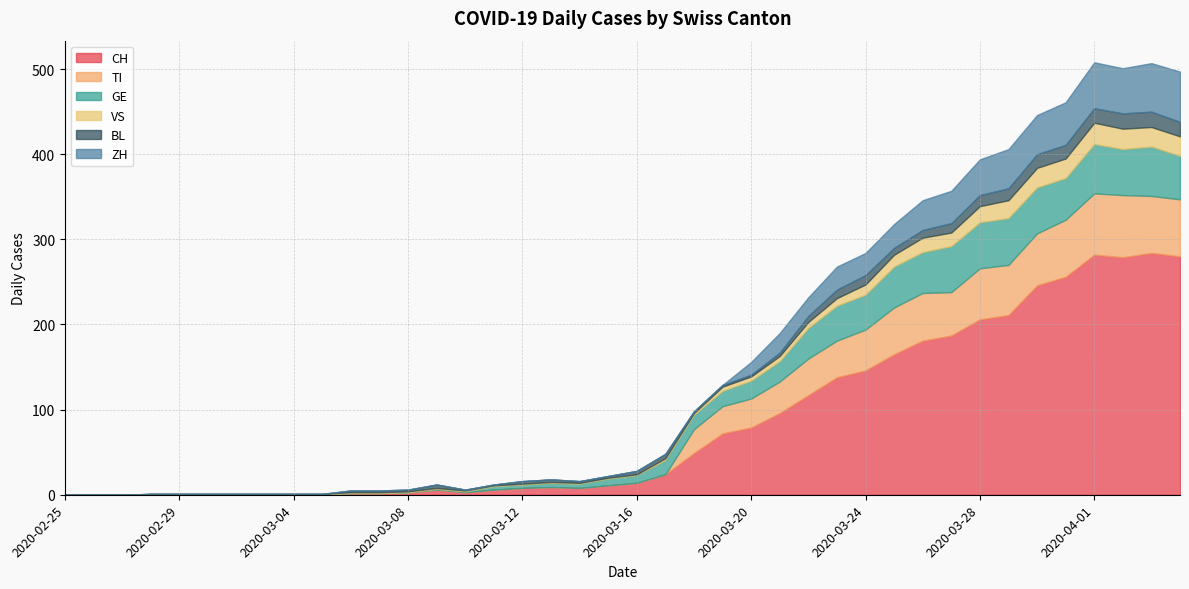

What is the sum of the ZH values at 2020-04-02 and 2020-03-16?

53